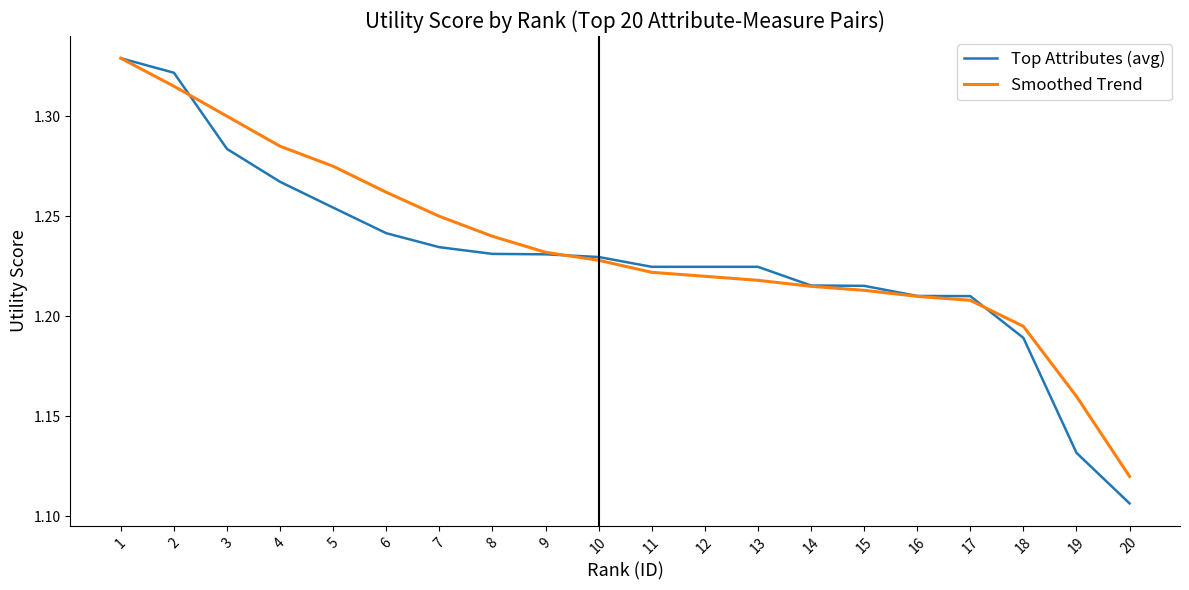

At 2, list the series in order from smallest to largest.

Smoothed Trend, Top Attributes (avg)